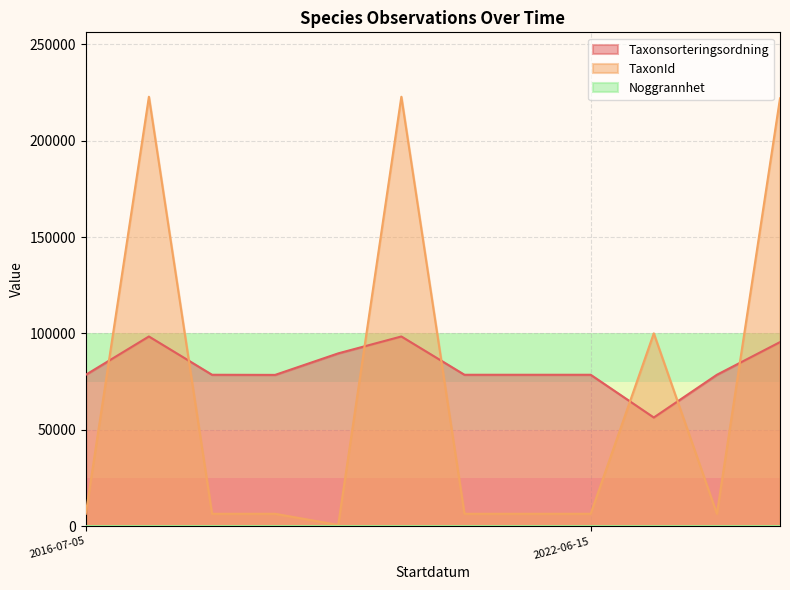

Which series has the largest range (max minus min)?

TaxonId